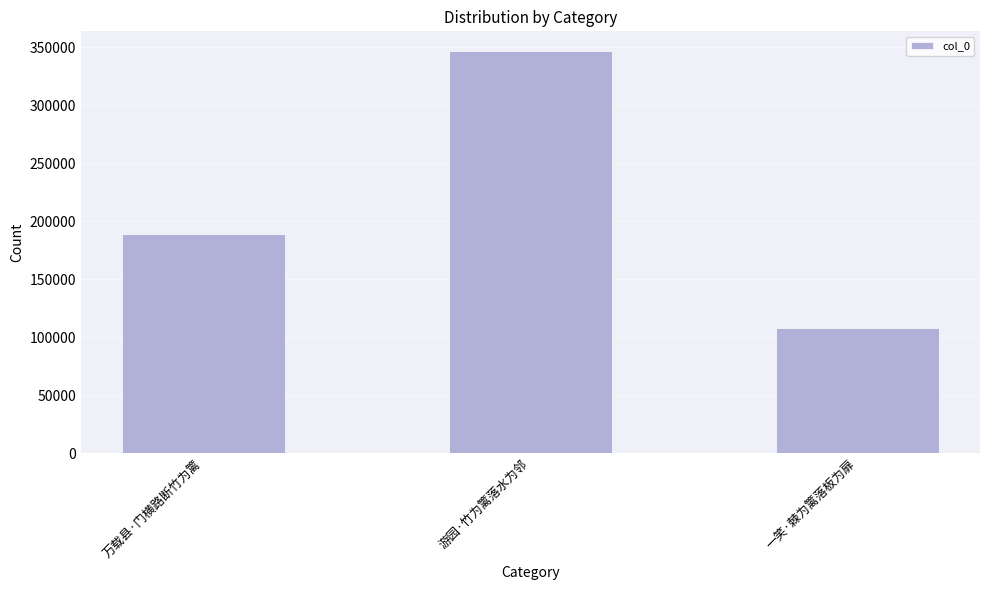

Which has a higher value, 游园·竹为篱落水为邻 or 万载县·门横路断竹为篱?

游园·竹为篱落水为邻